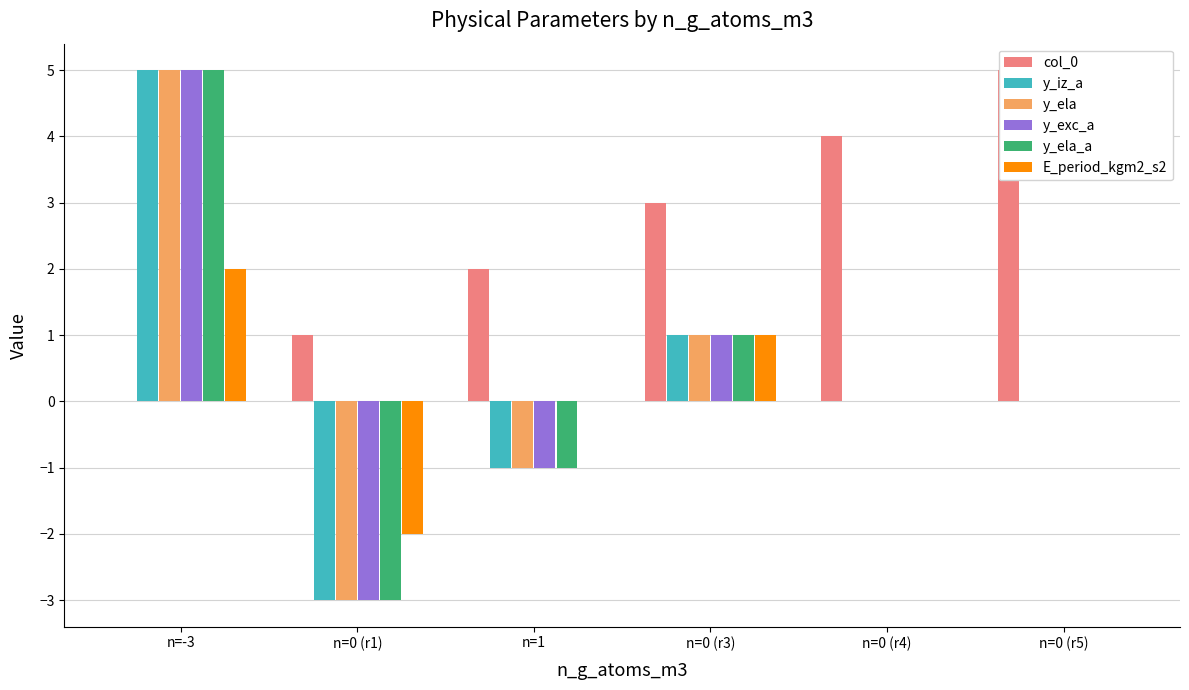

Count the y_iz_a values in the range -1 to 1.

4